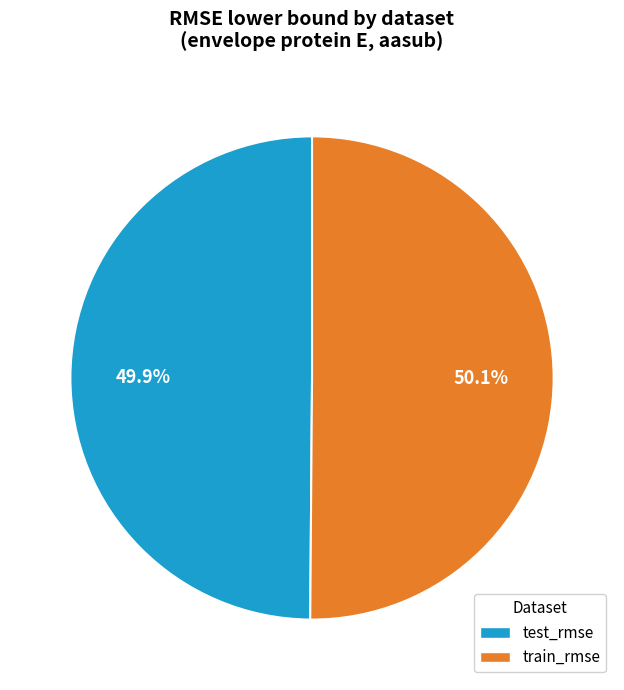

True or false: train_rmse accounts for 61% of the total.

False